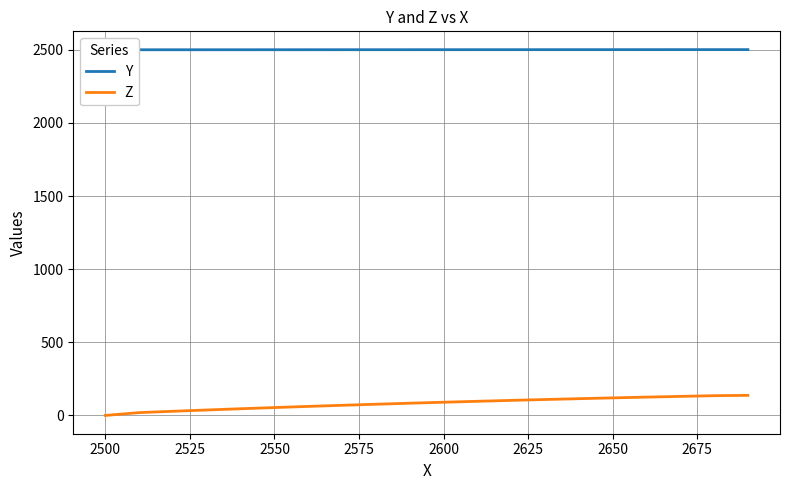

What is the maximum value for Z?

137.3